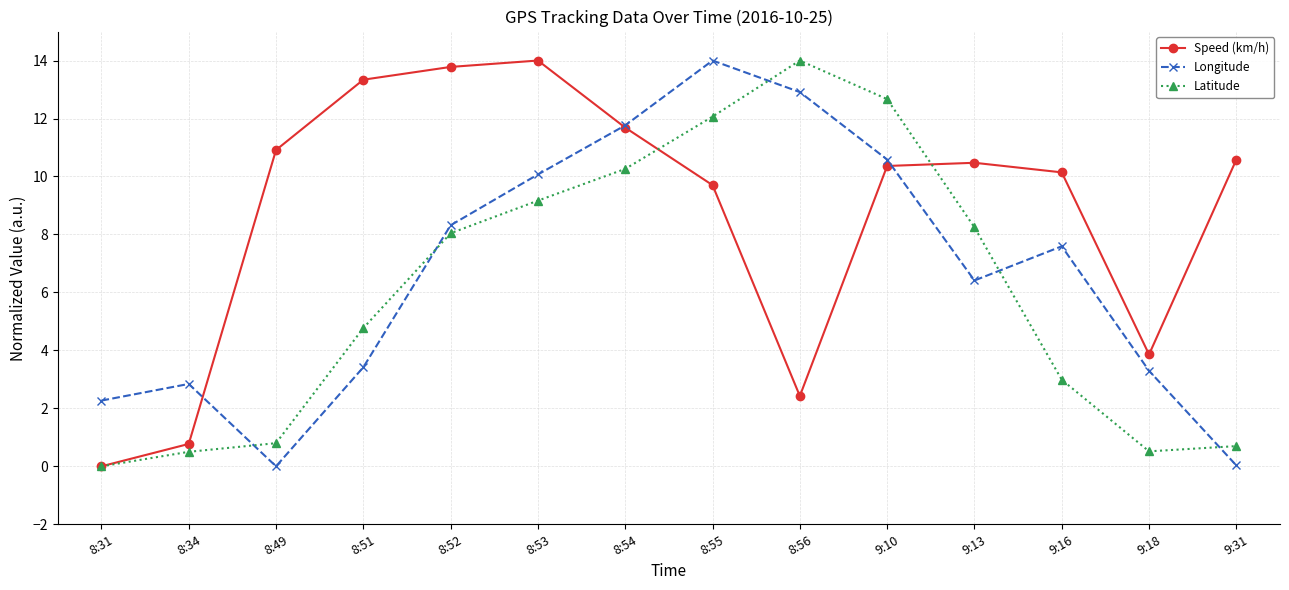

What is the difference between the maximum and minimum values in the Speed (km/h) series?

14.0